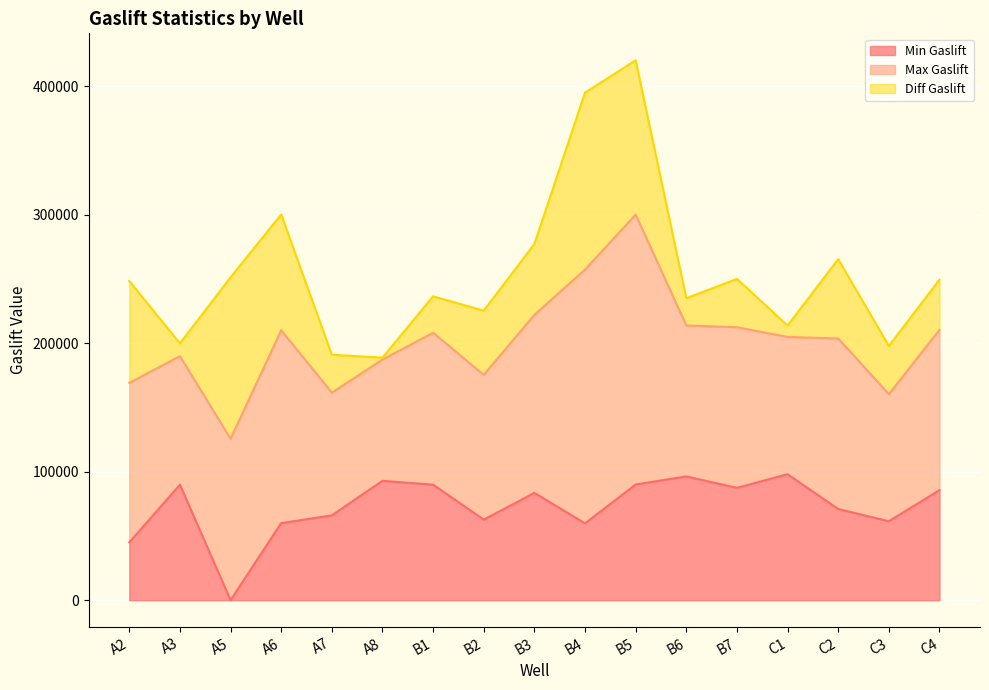

What are all the series names shown in the legend?

Min Gaslift, Max Gaslift, Diff Gaslift